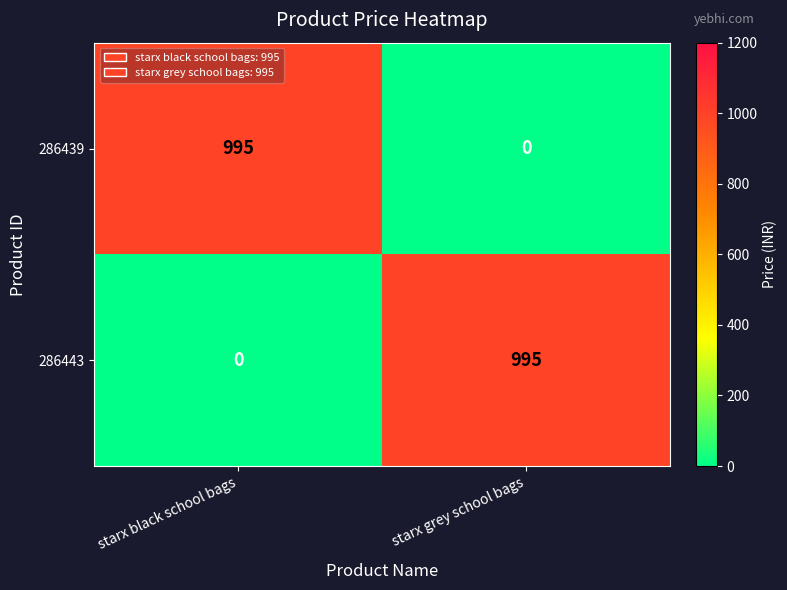

Reading left to right, list all the values displayed in this chart.

286439: 995	0
286443: 0	995